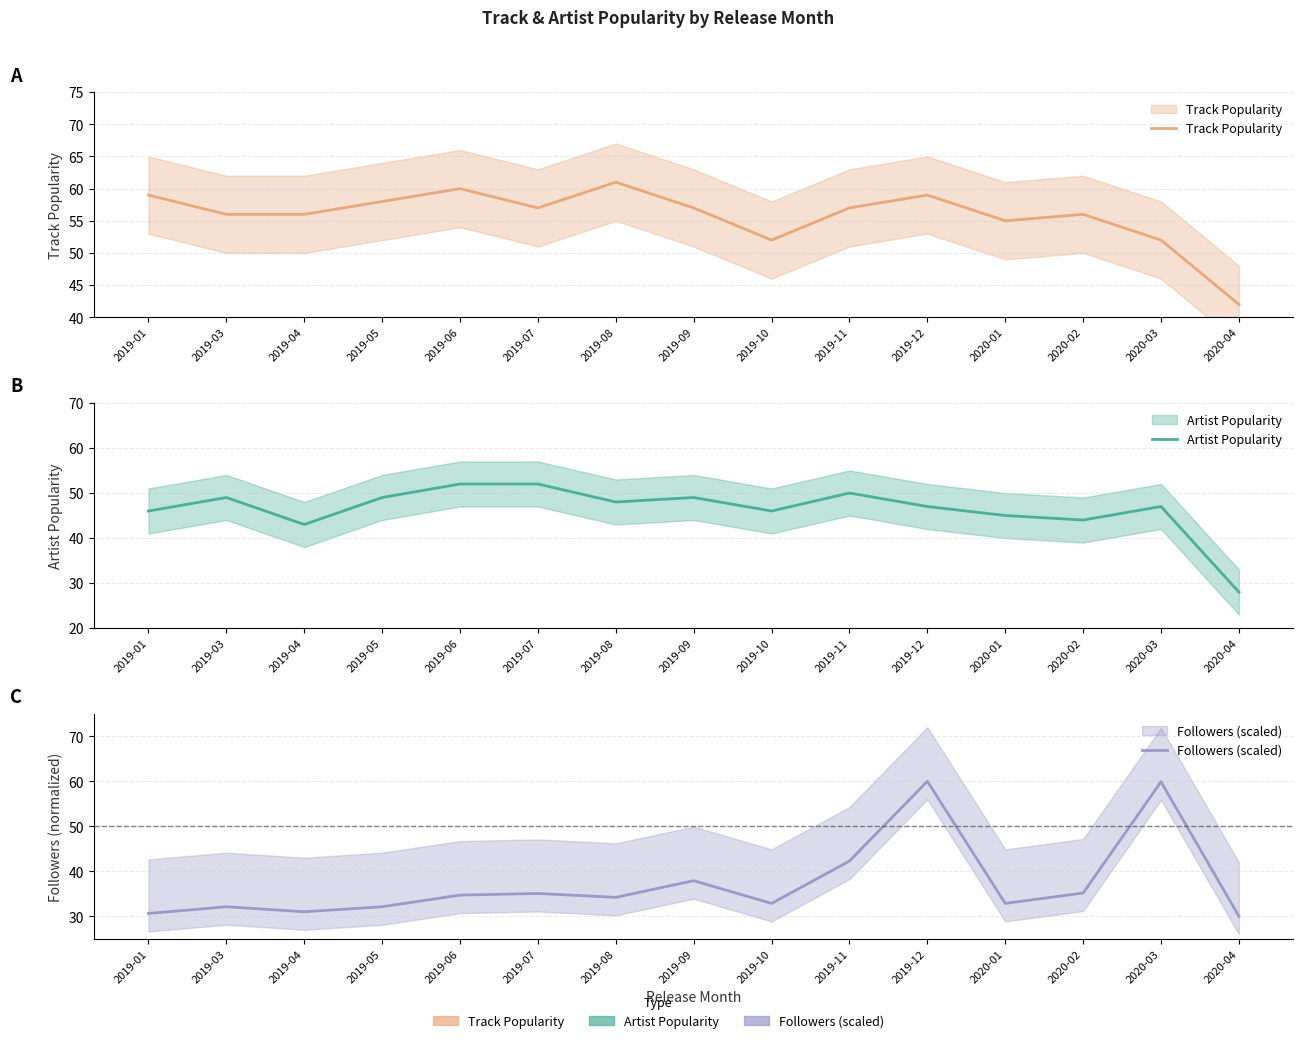

At which label does Track Popularity reach its minimum?

2020-04